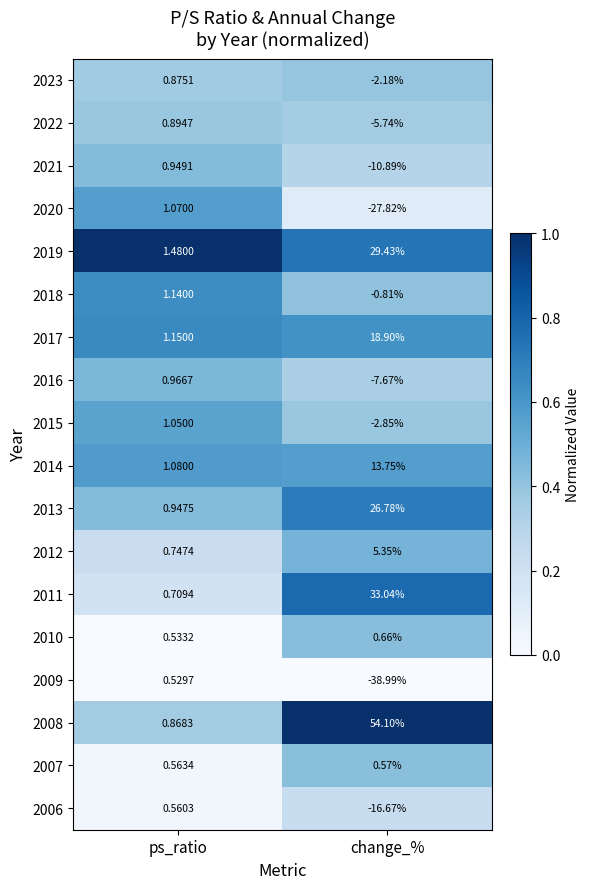

Where does the 2006 series first go above 0?

ps_ratio